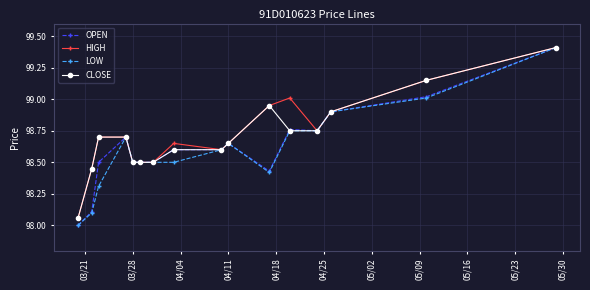

What is the highest value of the OPEN series?

99.4